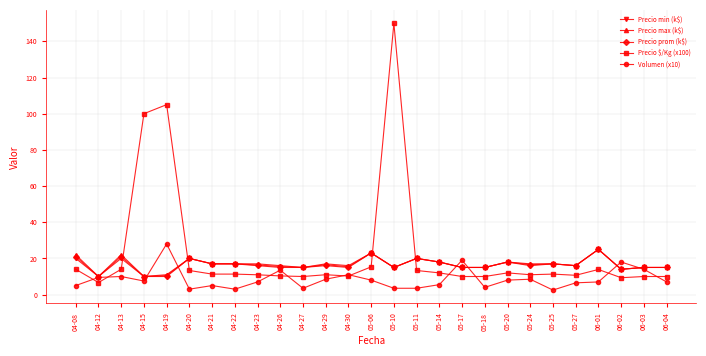

Which series has the largest range (max minus min)?

Precio $/Kg (x100)